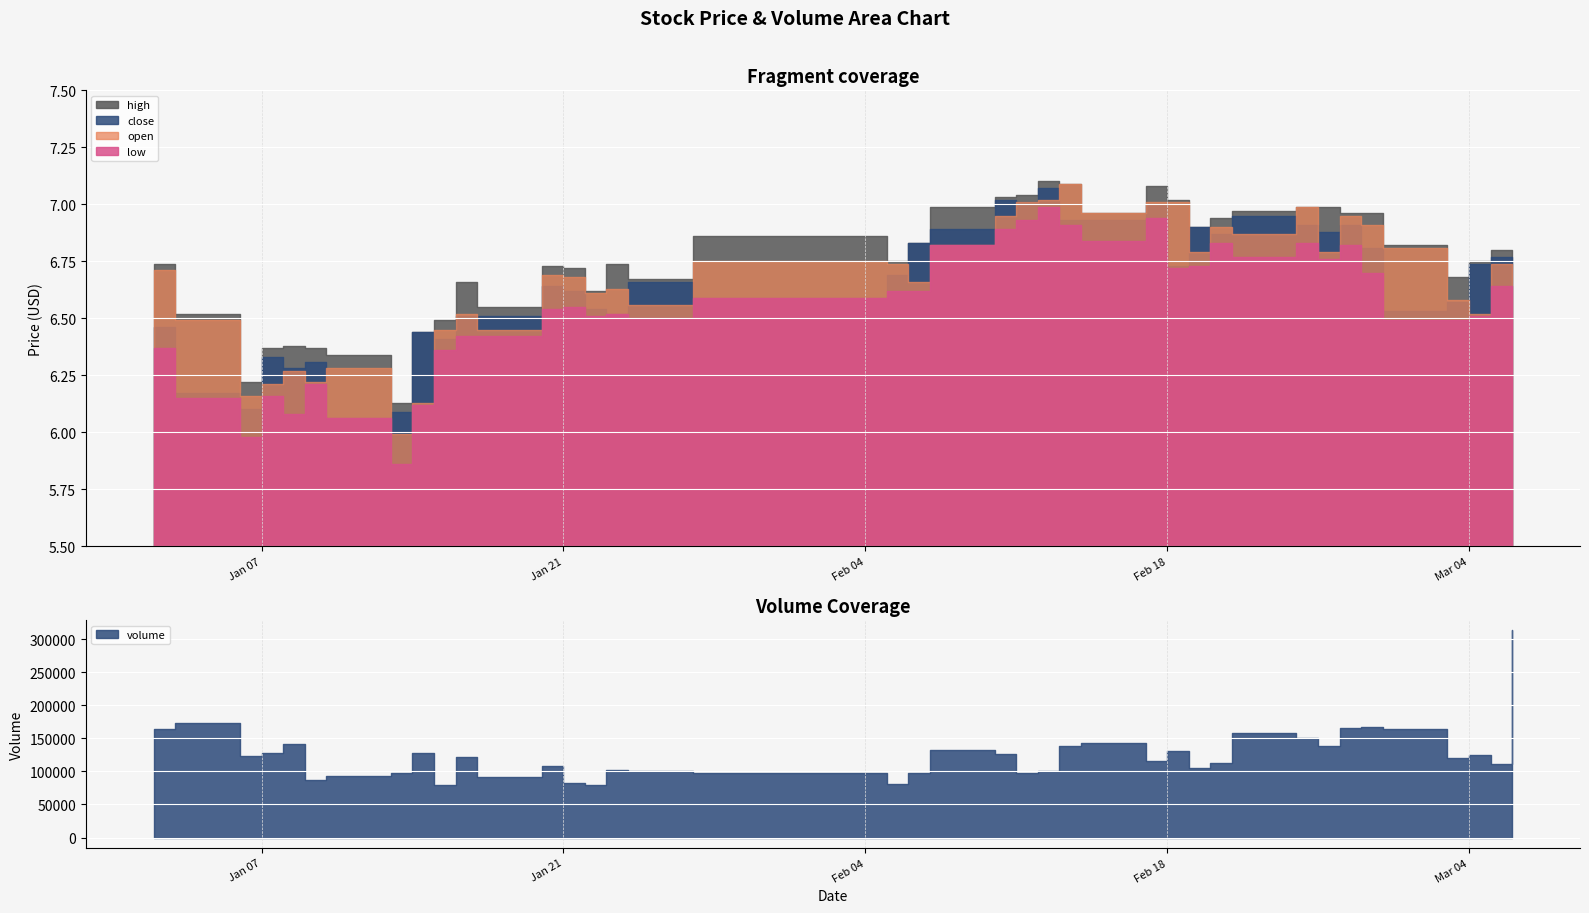

At 28, list the series in order from largest to smallest.

volume, close, high, open, low